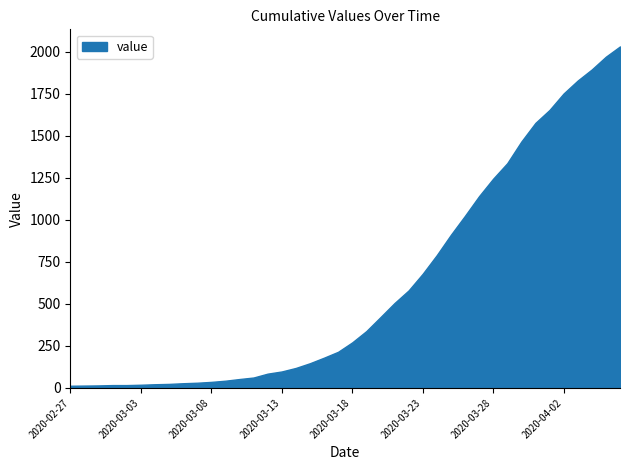

Reading left to right, transcribe all the data shown in this chart.

13	14	15	17	17	19	22	24	28	31	36	43	53	62	85	98	119	147	180	215	271	338	421	505	580	679	790	911	1024	1141	1245	1337	1466	1577	1654	1752	1829	1895	1971	2032